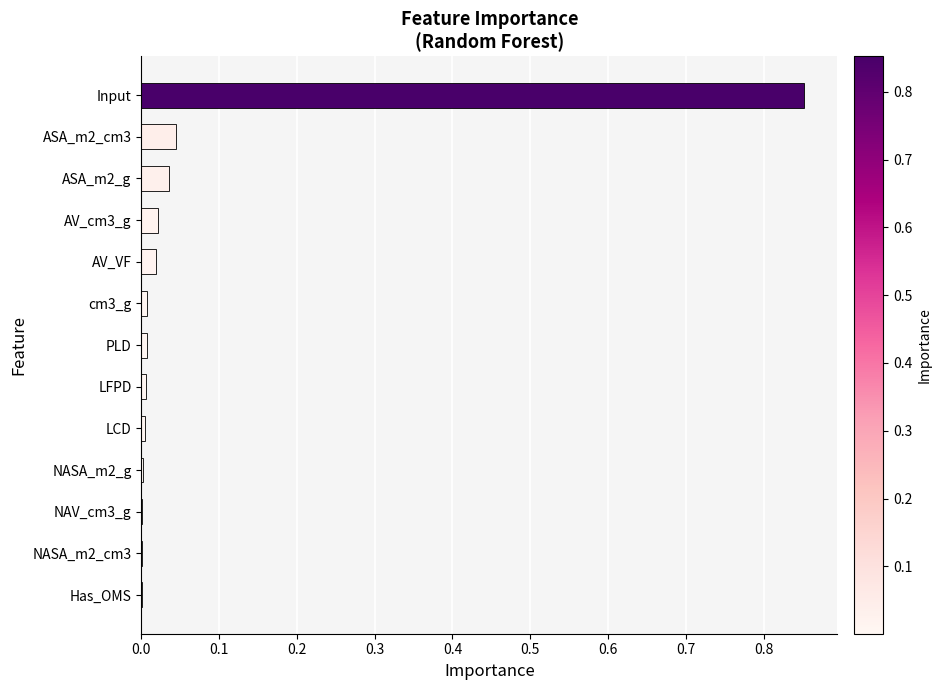

What is the sum of all values?

1.0